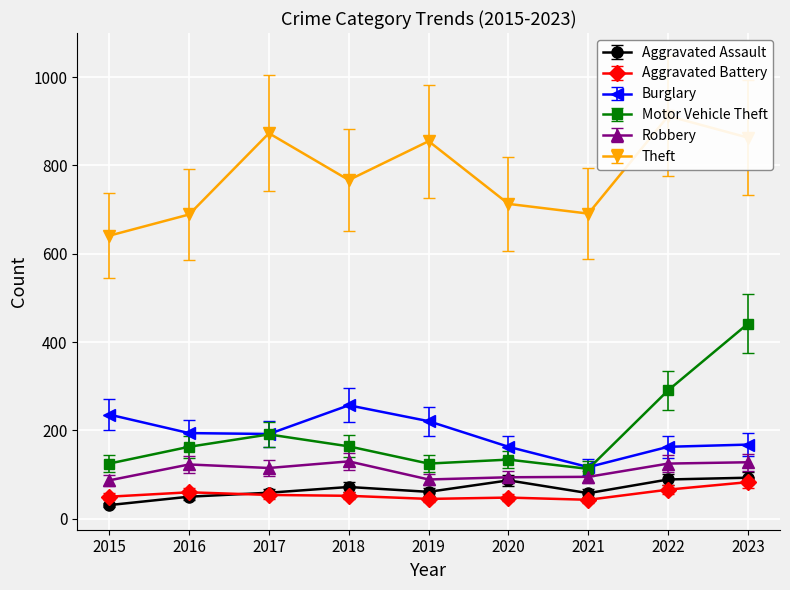

After their last crossing, which series has the higher values: Aggravated Battery or Aggravated Assault?

Aggravated Assault